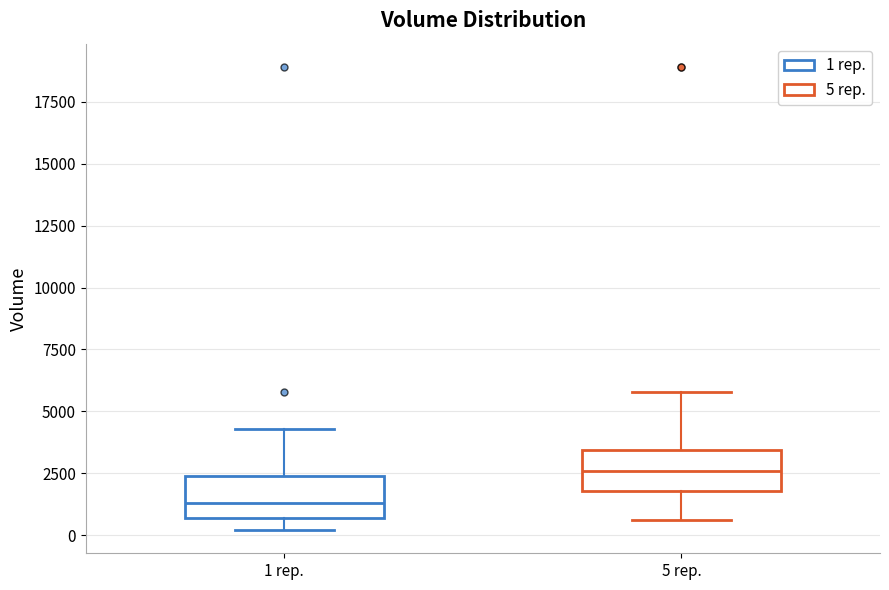

Reading left to right, read every box against the y-axis: the position of its median line, the range the box covers, and the ends of its whiskers. The values are not printed on the chart, so give them approximately, as read against the axis.

1 rep.: median 1500, box 500 to 2500, whiskers 0 to 4500
5 rep.: median 2500, box 2000 to 3500, whiskers 500 to 6000